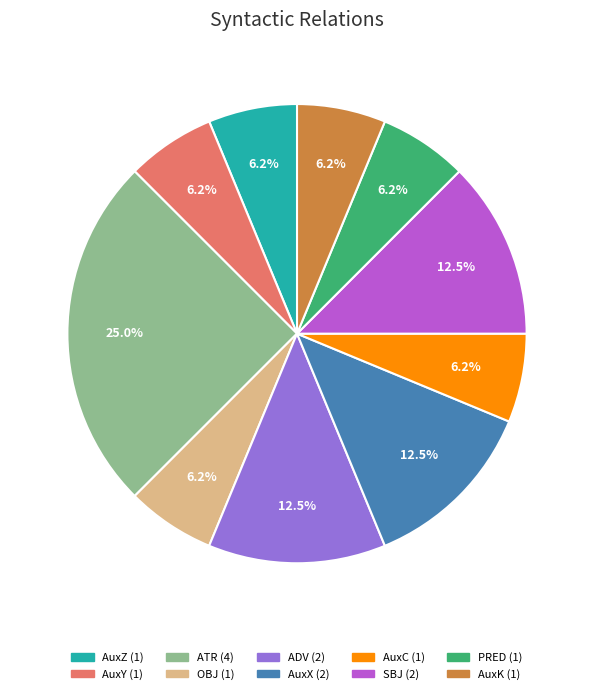

To the nearest percent, what is the difference between the largest and smallest slice percentages?

19%